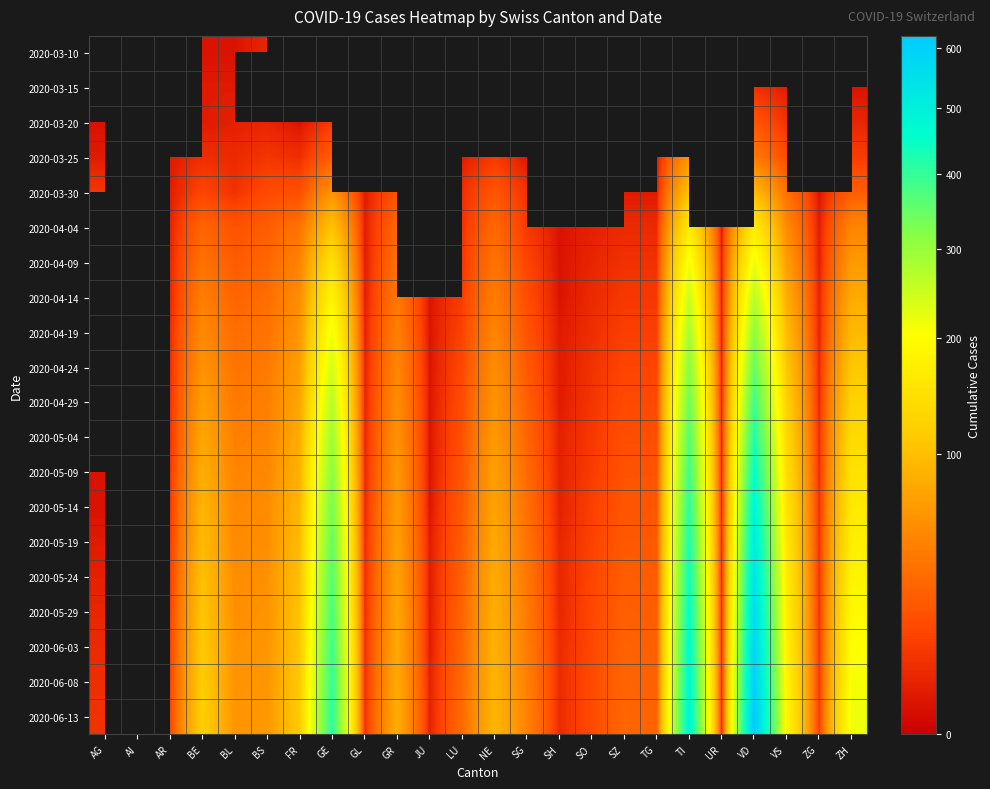

Is the value of 2020-05-04 at LU greater than the value of 2020-05-29 at GL?

Yes